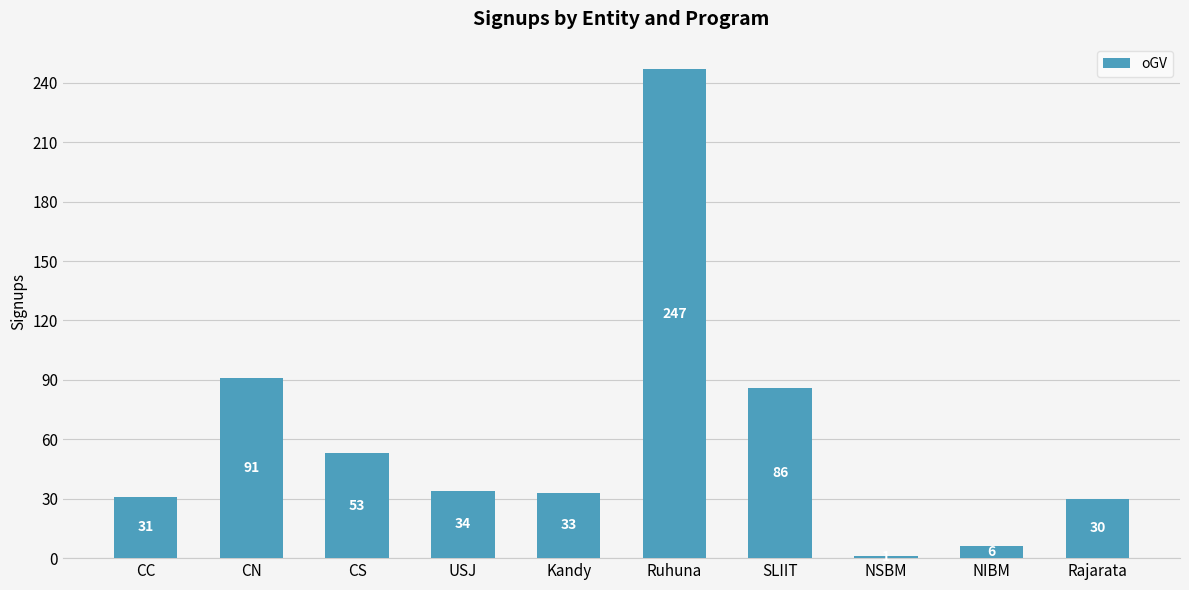

What is the change in value from USJ to SLIIT?

+52